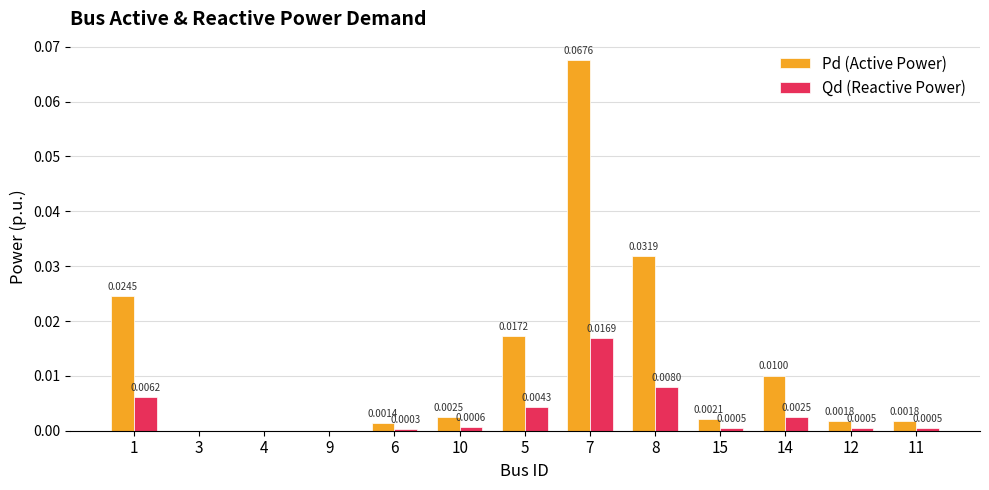

Is the value of Qd (Reactive Power) at 12 greater than the value of Pd (Active Power) at 6?

No